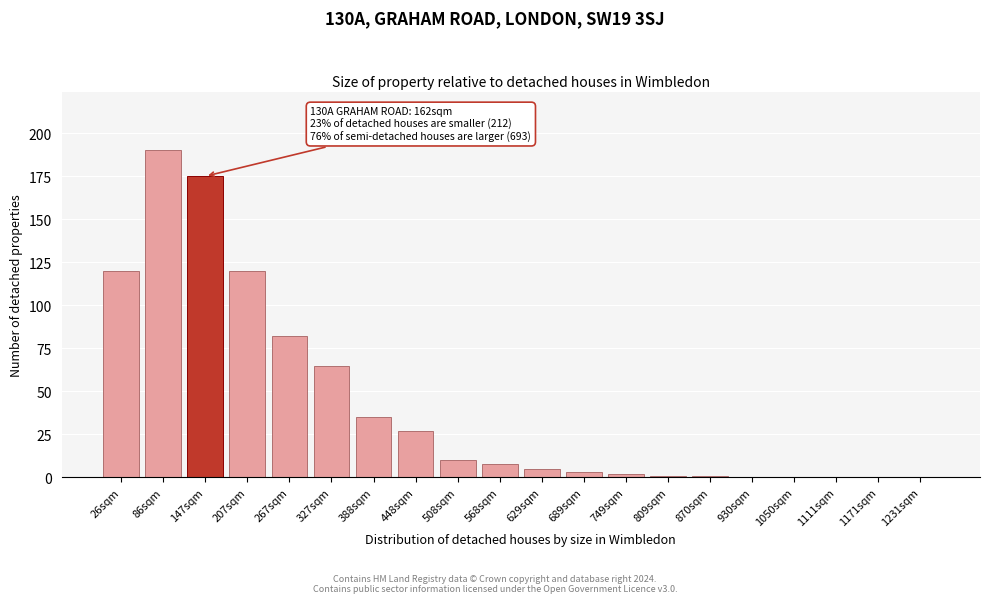

Reading left to right, what are all the values shown in this chart?

26sqm=120	86sqm=190	147sqm=175	207sqm=120	267sqm=82	327sqm=65	388sqm=35	448sqm=27	508sqm=10	568sqm=8	629sqm=5	689sqm=3	749sqm=2	809sqm=1	870sqm=1	930sqm=0	1050sqm=0	1111sqm=0	1171sqm=0	1231sqm=0